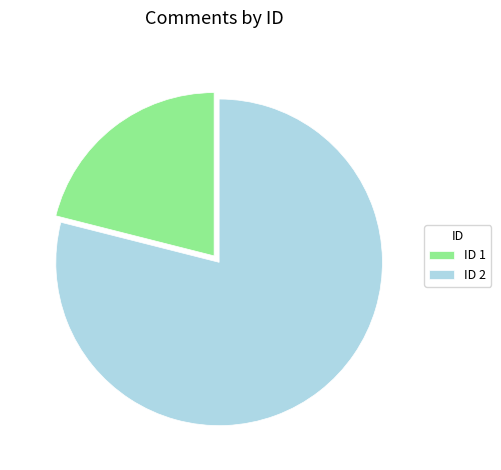

Approximately how many times larger is the value at ID 1 compared to ID 2?

0.3